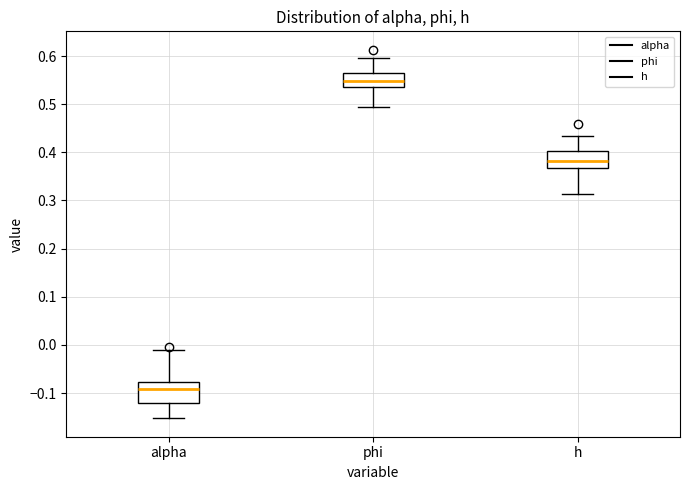

Reading left to right, transcribe this box plot: for each box, give where its median line is, the range the box spans, and where its two whiskers end, as read against the y-axis. The values are not printed on the chart, so give them approximately, as read against the axis.

alpha: median -0.09, box -0.12 to -0.08, whiskers -0.15 to -0.01
phi: median 0.55, box 0.54 to 0.56, whiskers 0.49 to 0.60
h: median 0.38, box 0.37 to 0.40, whiskers 0.31 to 0.43